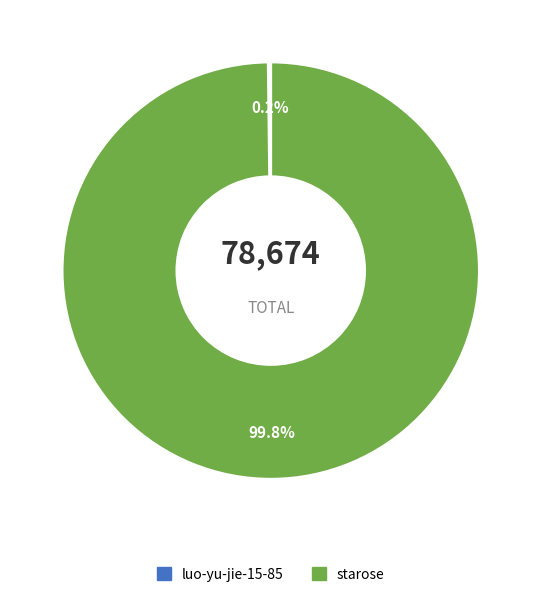

What is the majority slice?

starose